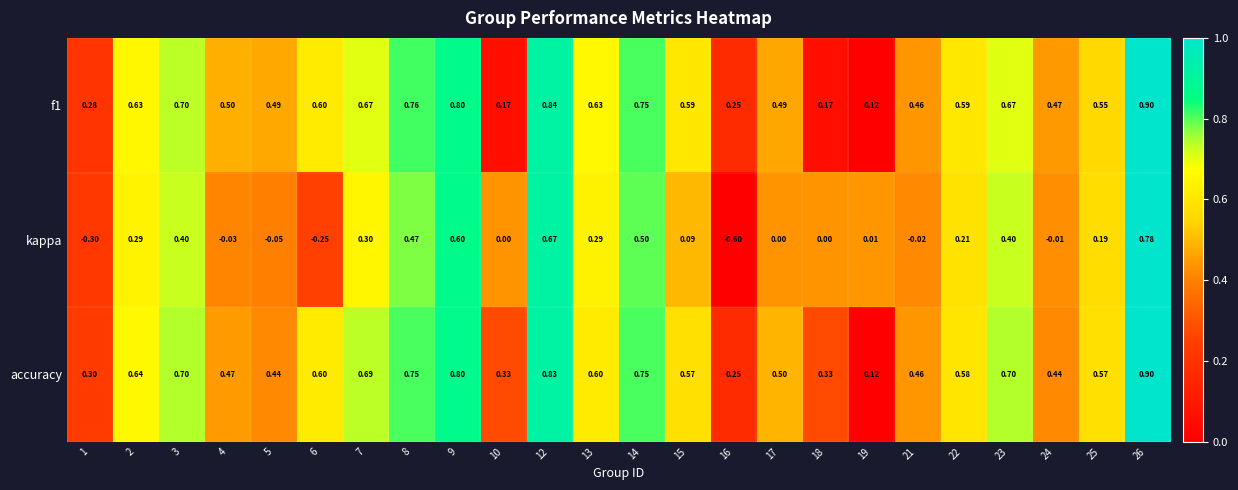

Which series has the largest total across all categories?

accuracy